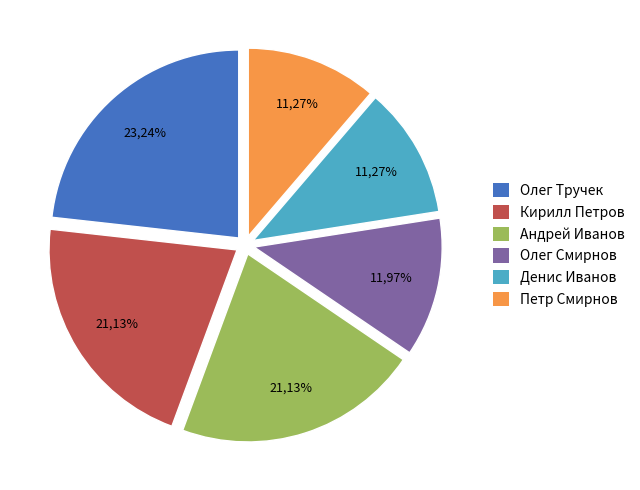

Is it true that Кирилл Петров is 33% of the pie?

False